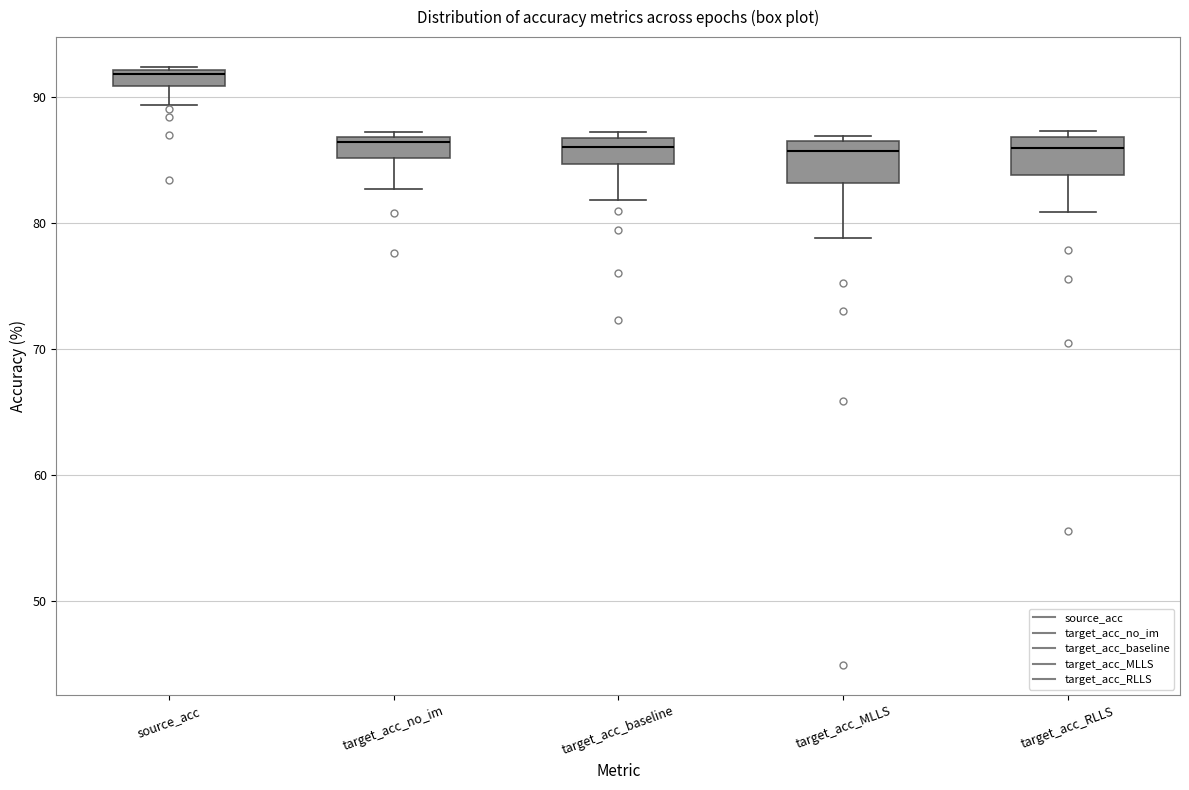

Where does the median line of the box for target_acc_baseline sit on the y-axis? The values are not printed on the chart, so give them approximately, as read against the axis.

86